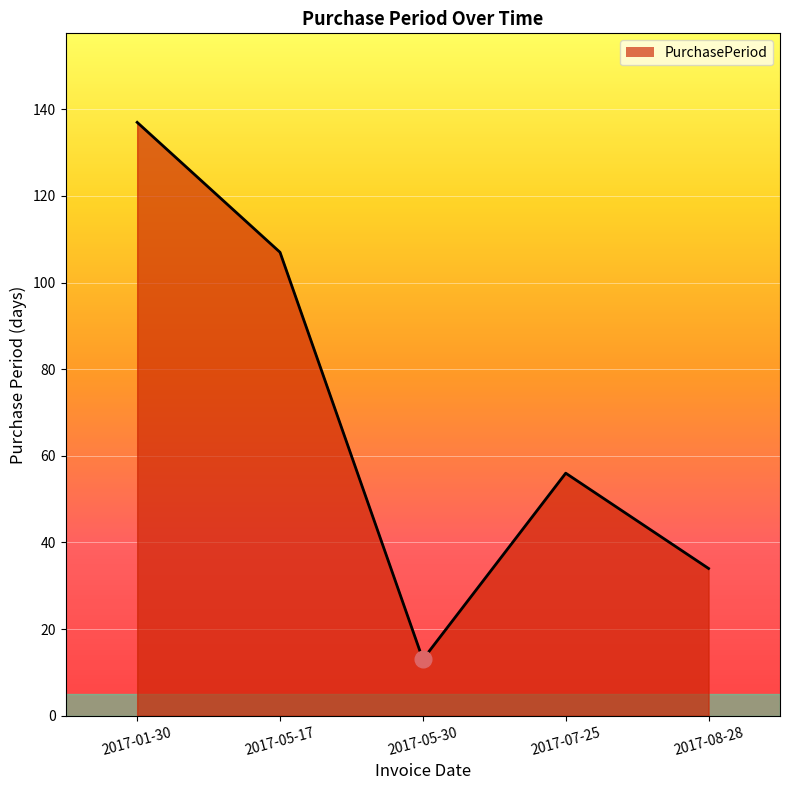

Which has a higher value, 2017-01-30 or 2017-05-17?

2017-01-30